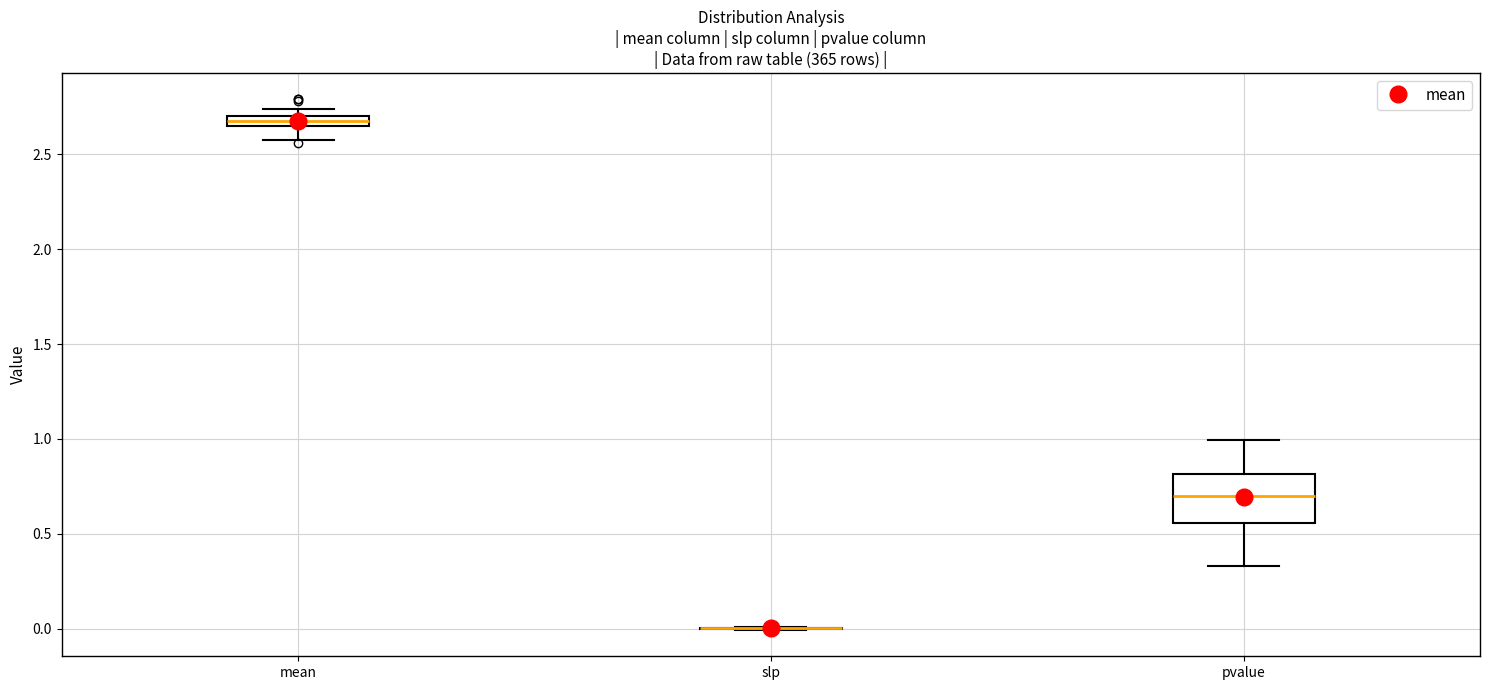

Where does the lower whisker of the box for mean end on the y-axis? The values are not printed on the chart, so give them approximately, as read against the axis.

2.60